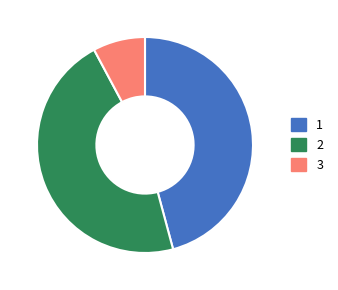

Is there a majority slice in this chart?

No